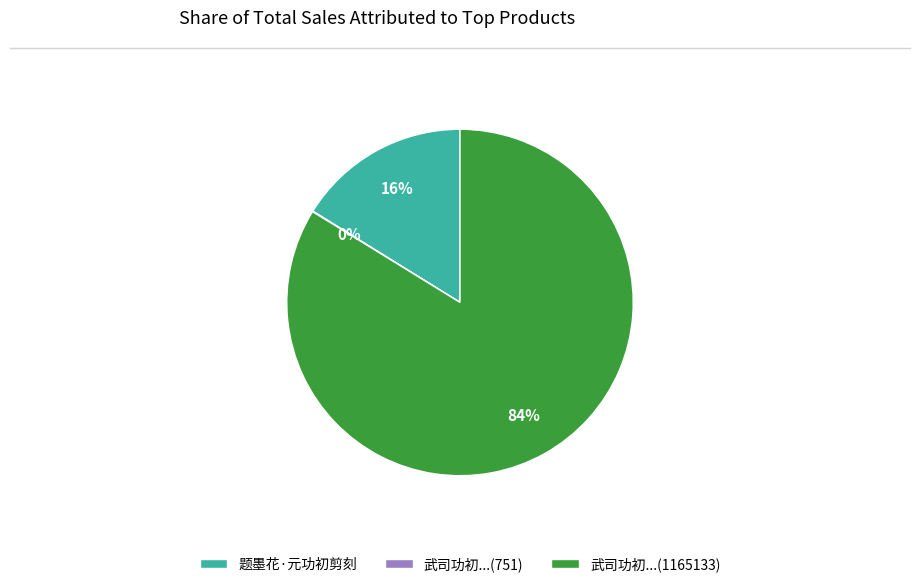

To the nearest percent, what portion does 题墨花·元功初剪刻 represent?

16%